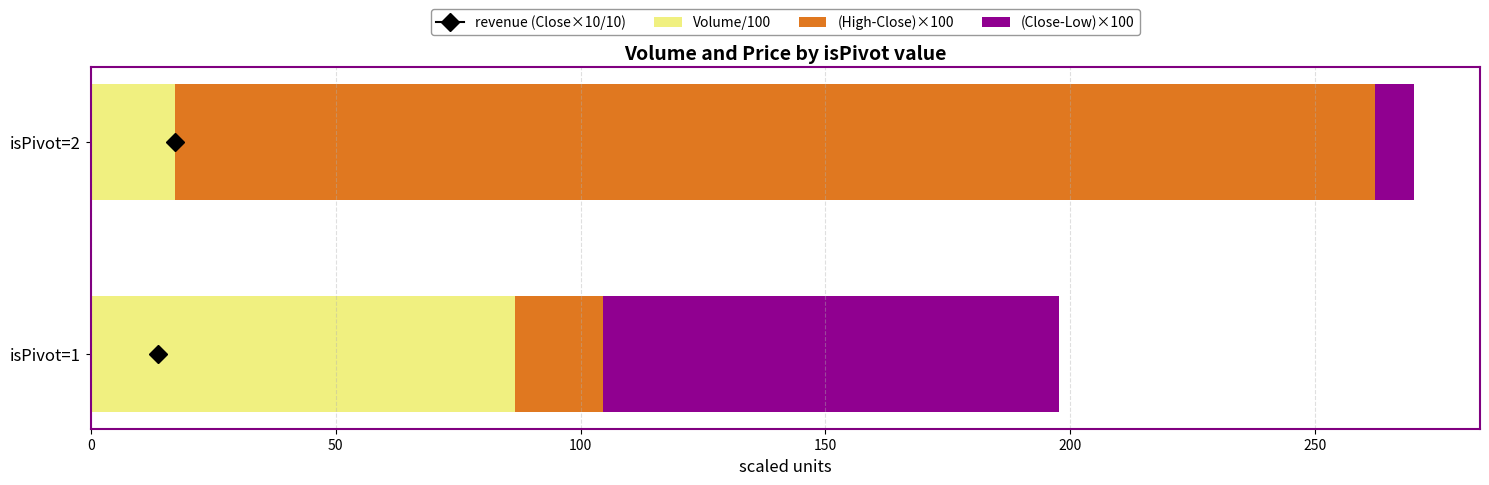

What is the total value across all series at isPivot=2?

270.1